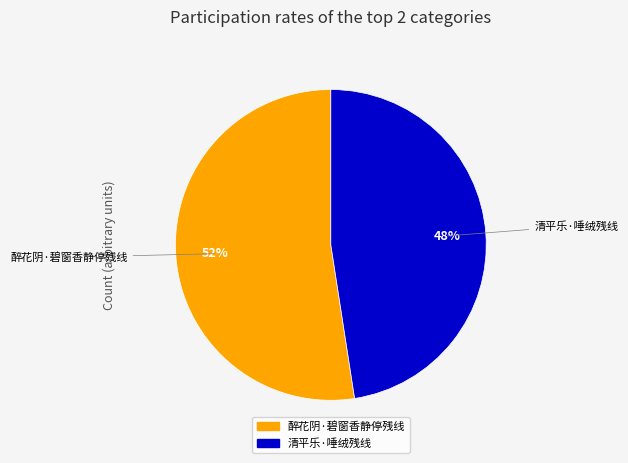

Rank the categories by value from highest to lowest.

醉花阴·碧窗香静停残线, 清平乐·唾绒残线